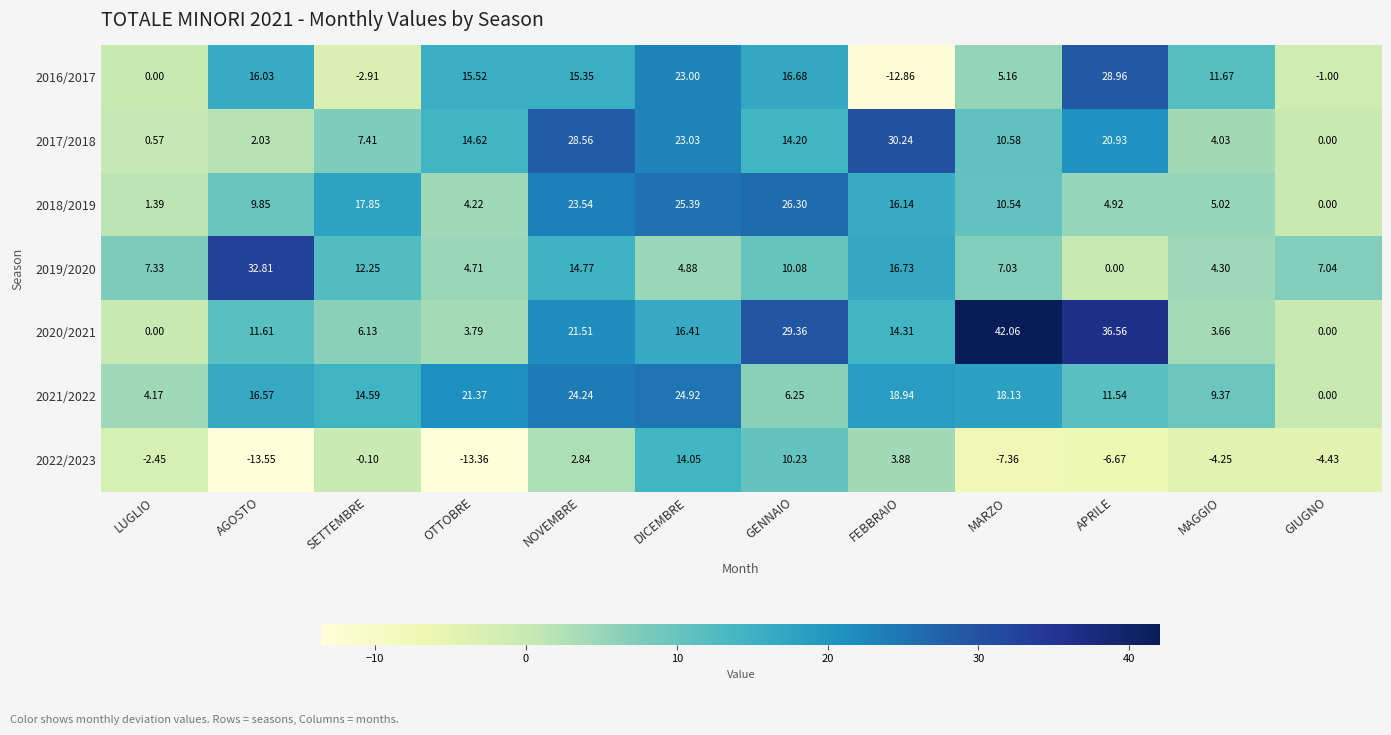

At which category is the sum across all series the highest?

DICEMBRE